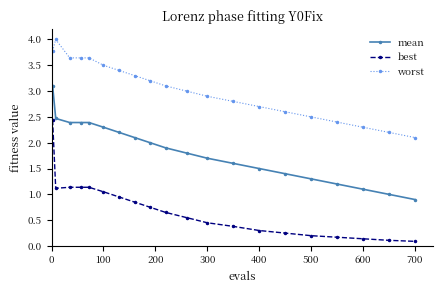

Which series has the widest spread of values?

best